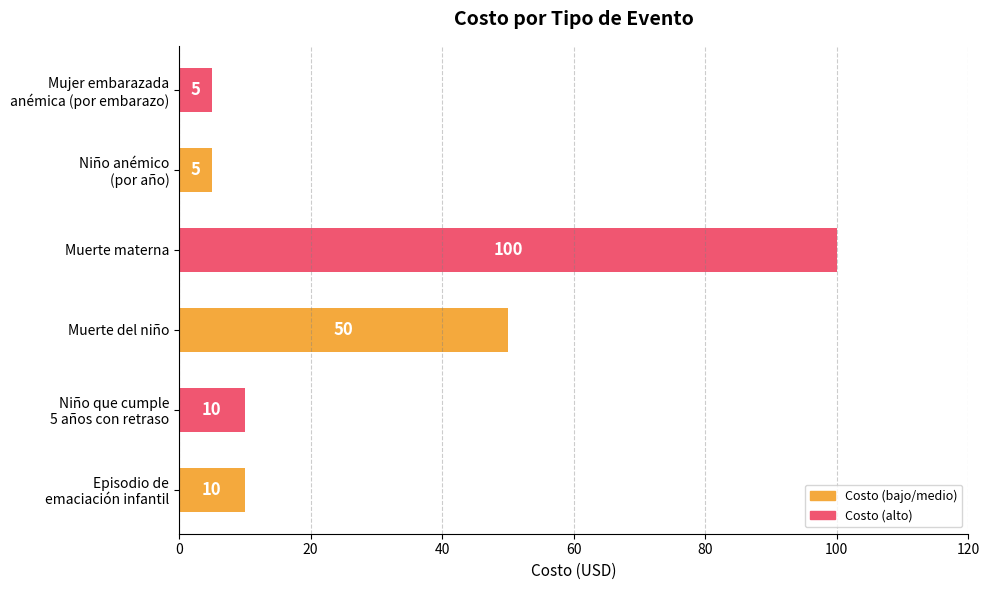

At which label is the value closest to 52?

Muerte del niño